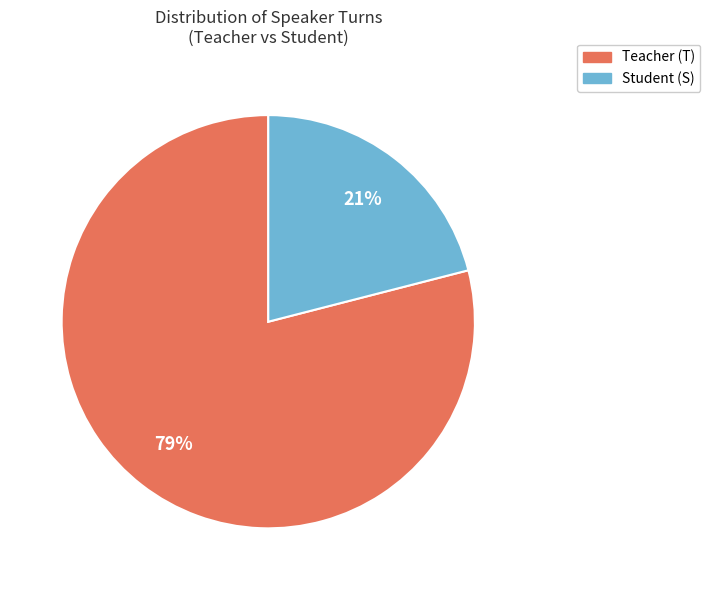

To the nearest percent, what is the difference between the largest and smallest slice percentages?

58%